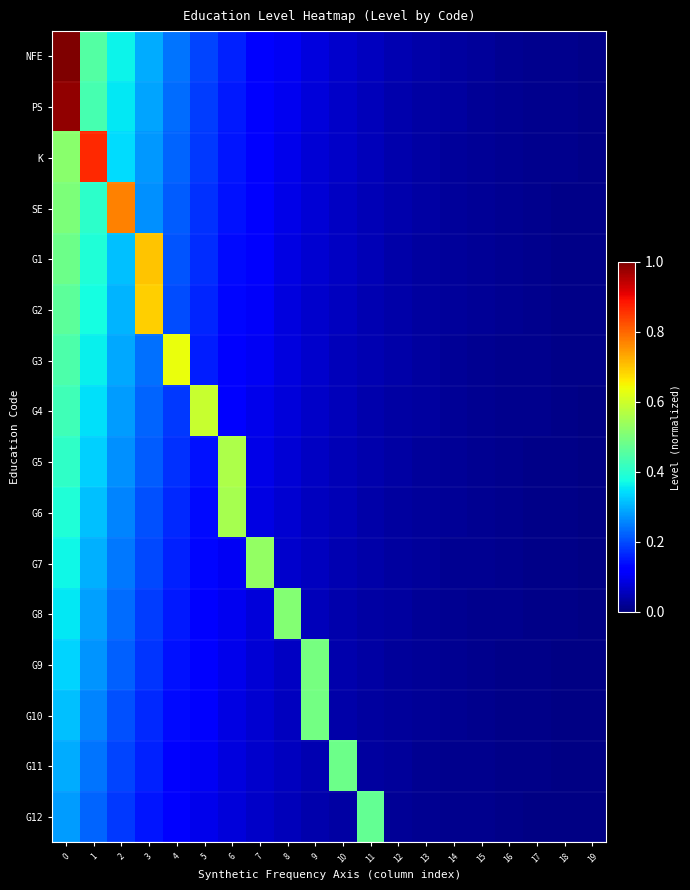

What is the total value across all series at 4?

3.3